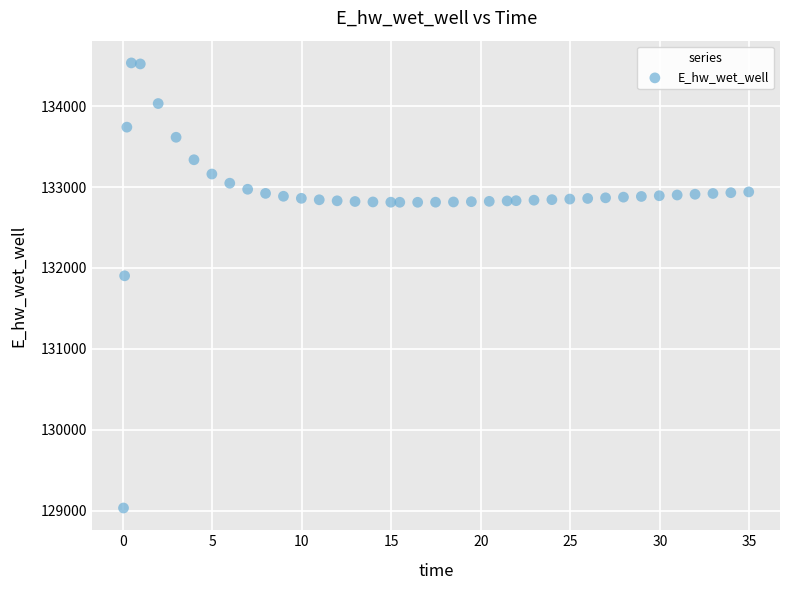

What is the range of Y values (max minus min)?

5498.1